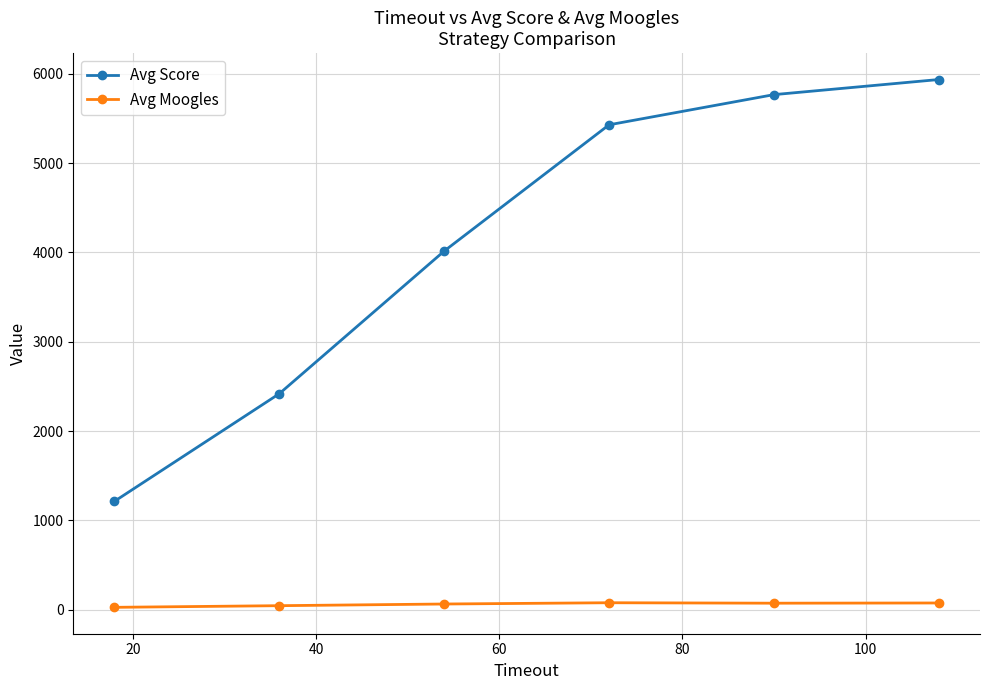

What is the sum of all Avg Moogles values?

359.2